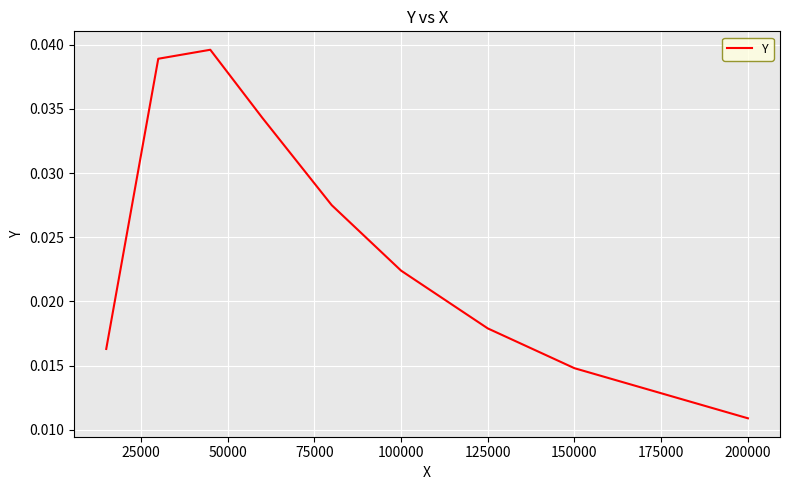

How many lines are shown in the chart?

1